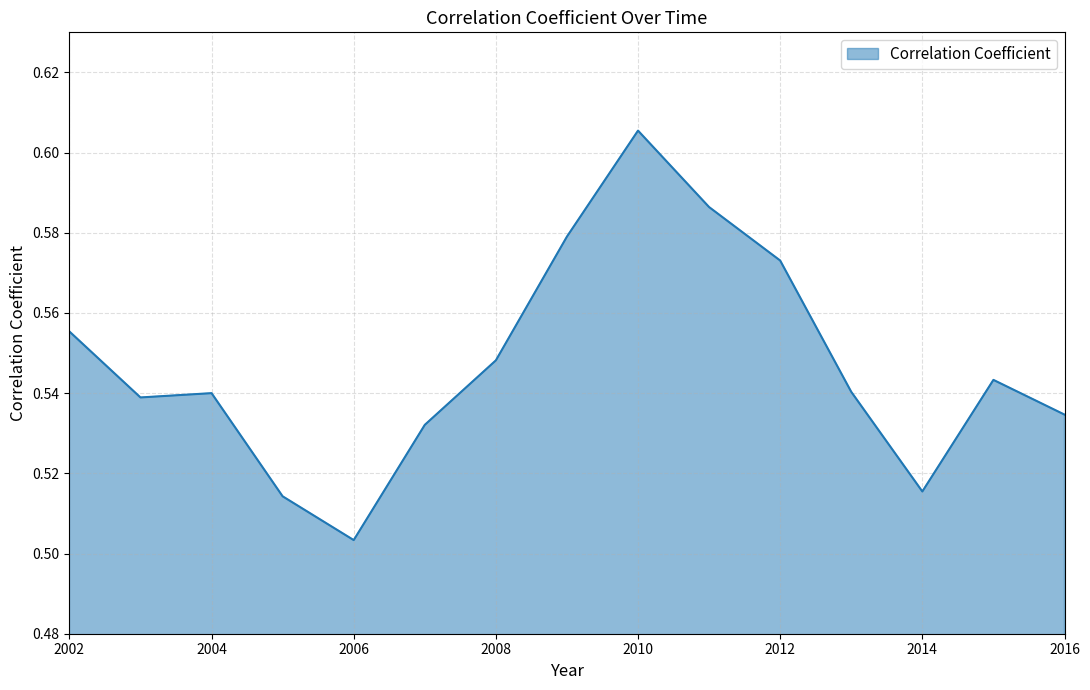

How many interior local valleys (lower than both neighbors) does the data have?

3